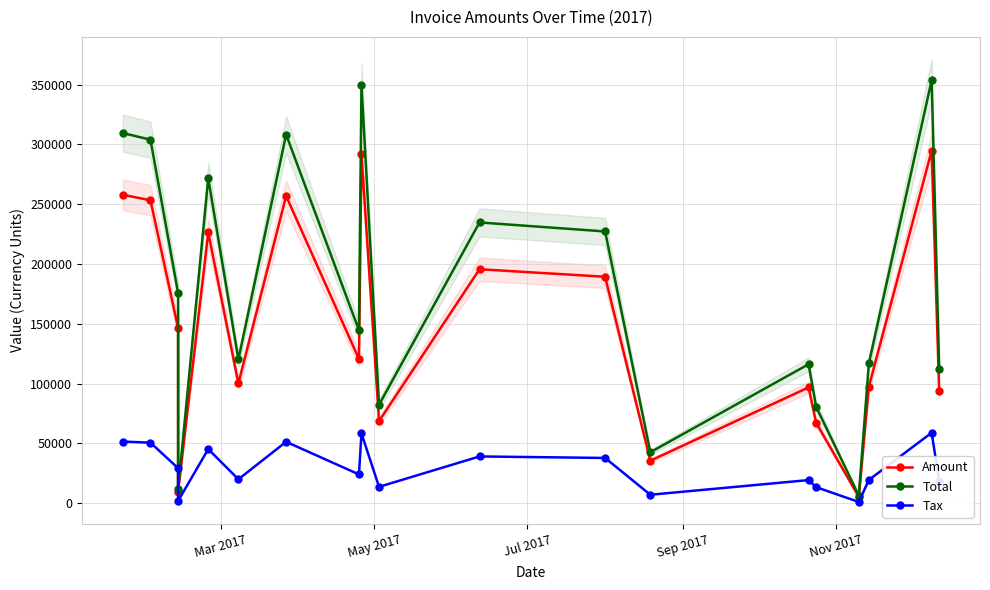

Which series has the largest total across all categories?

Total